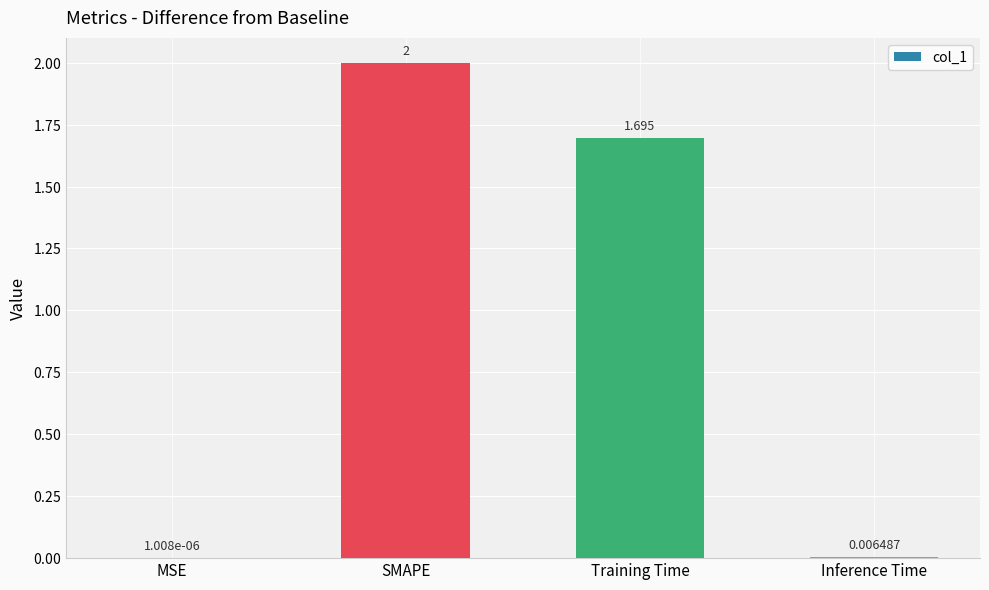

Is it true that the value at SMAPE is 2.0?

True